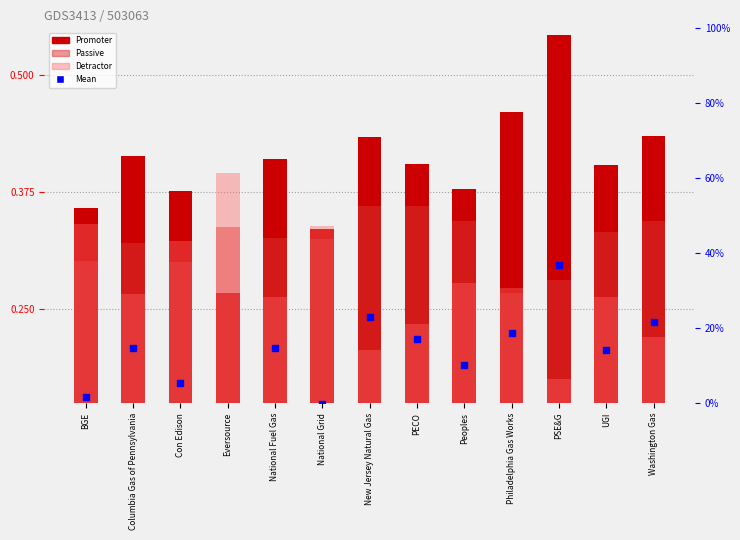

Which series has the widest spread of Y values?

Mean